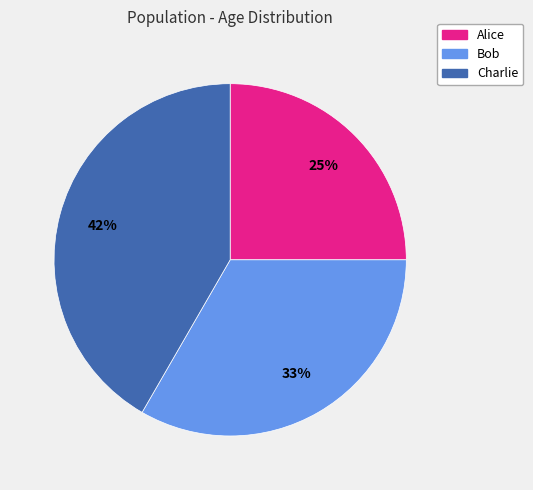

Is it true that Alice is 25% of the pie?

True